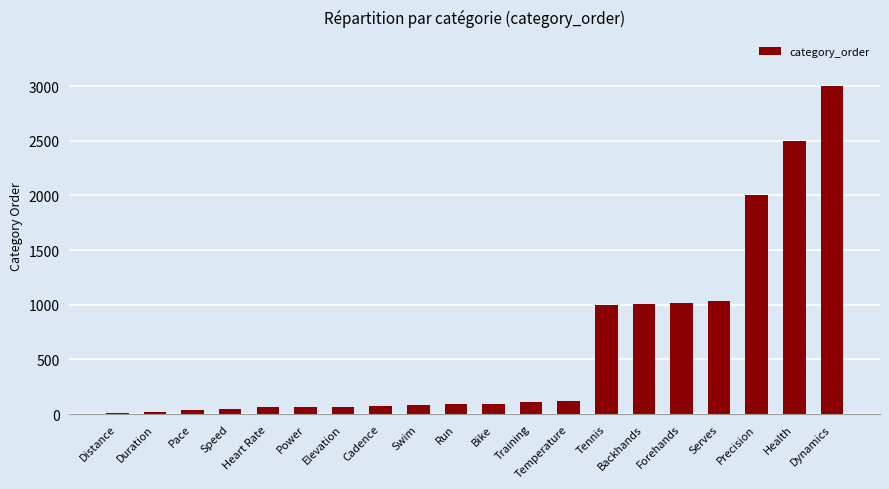

The value at Tennis is 1000. True or false?

True